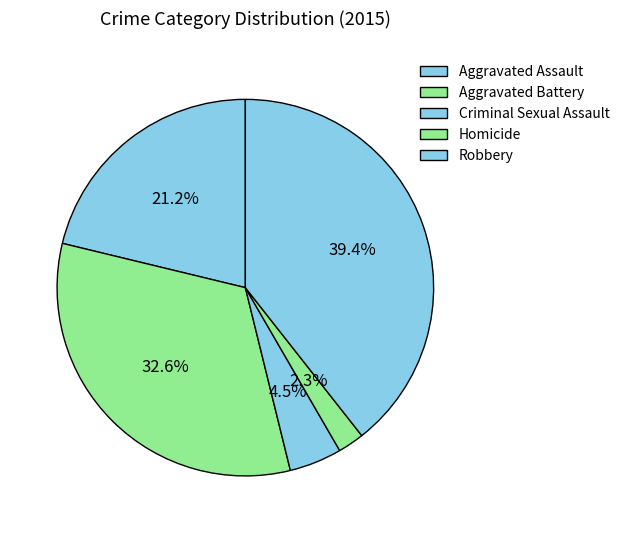

What percentage is the Aggravated Battery slice, to the nearest percent?

33%